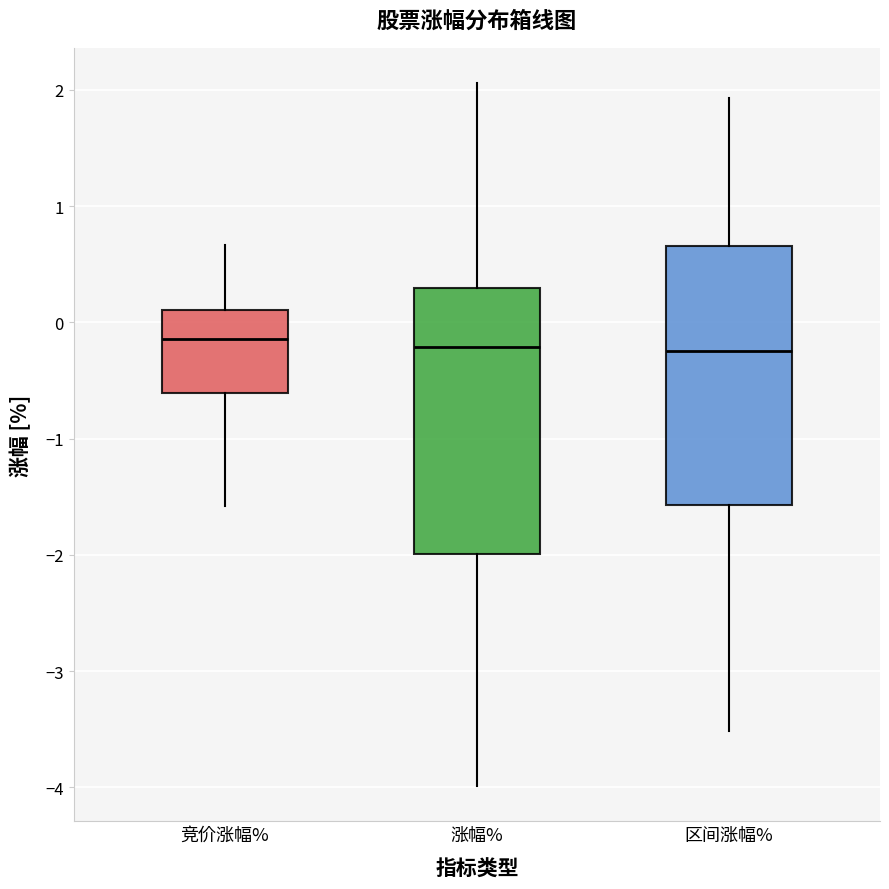

Reading left to right, read every box against the y-axis: the position of its median line, the range the box covers, and the ends of its whiskers. The values are not printed on the chart, so give them approximately, as read against the axis.

竞价涨幅%: median -0.1, box -0.6 to 0.1, whiskers -1.6 to 0.7
涨幅%: median -0.2, box -2.0 to 0.3, whiskers -4.0 to 2.1
区间涨幅%: median -0.2, box -1.6 to 0.7, whiskers -3.5 to 1.9